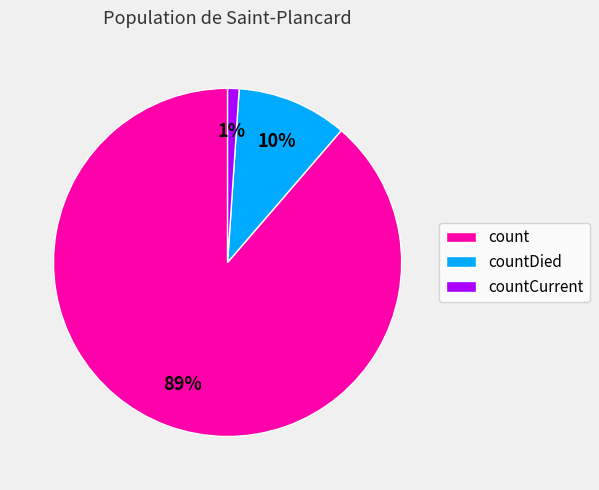

To the nearest percent, what is the average slice percentage?

33%